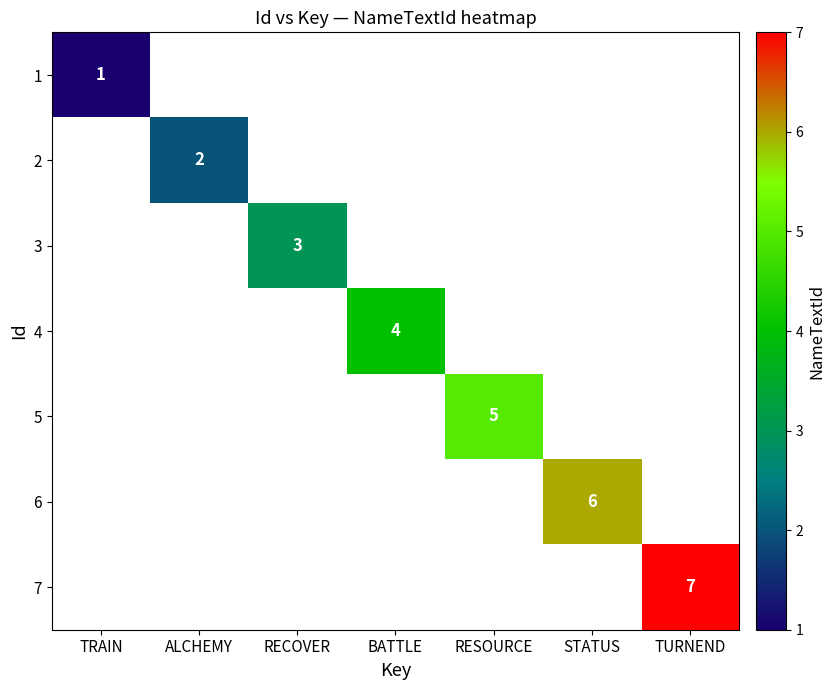

The value of 3 at RECOVER is 3. True or false?

True